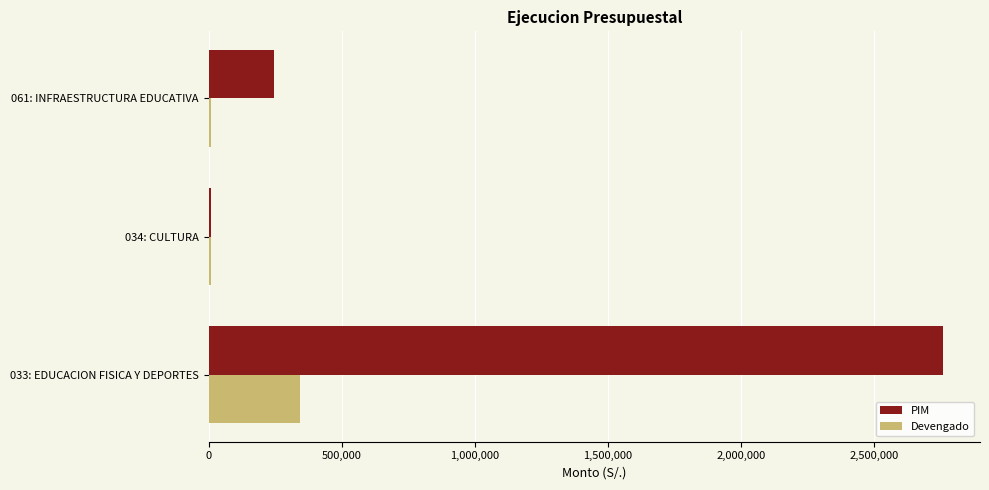

What is the sum of all PIM values?

3012794